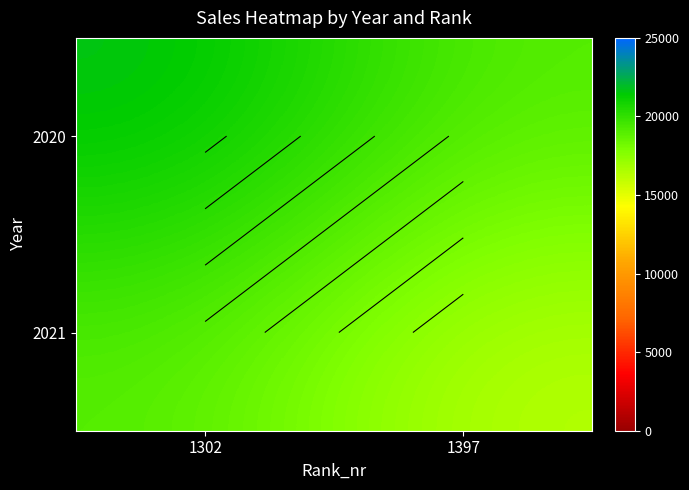

Is the value of 2021 at 1397 greater than the value of 2020 at 1302?

No